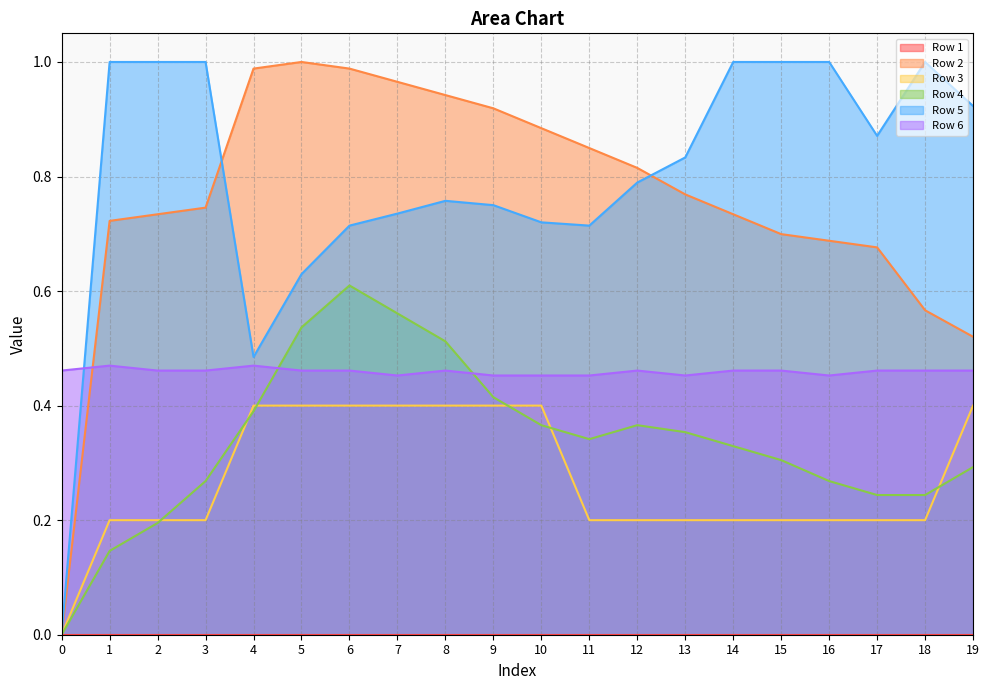

What is the value of the Row 2 point at the 3rd from the left?

0.7